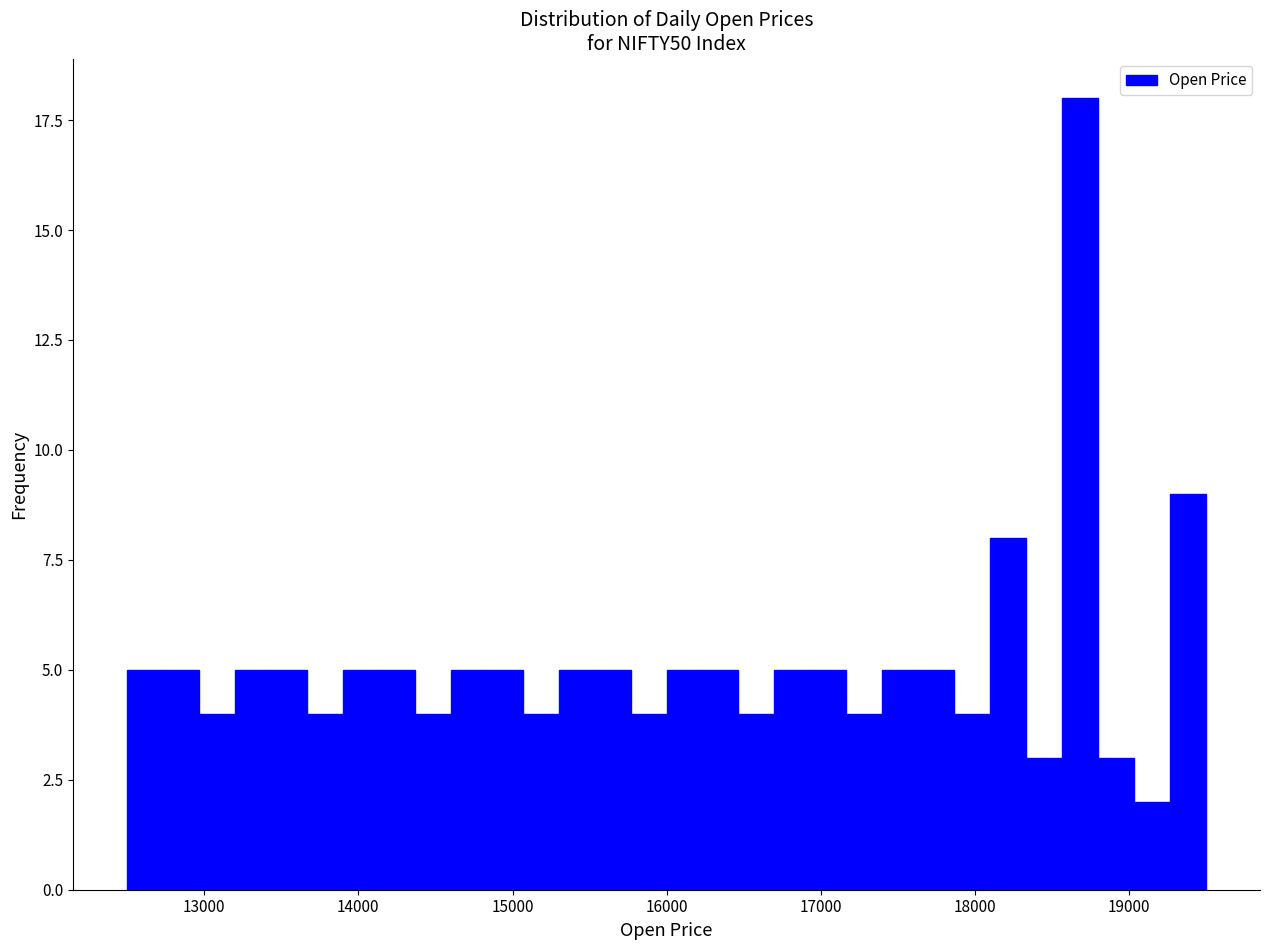

Around what value on the x-axis is the tallest bar? Give the approximate position of its centre, as read against the axis.

18700